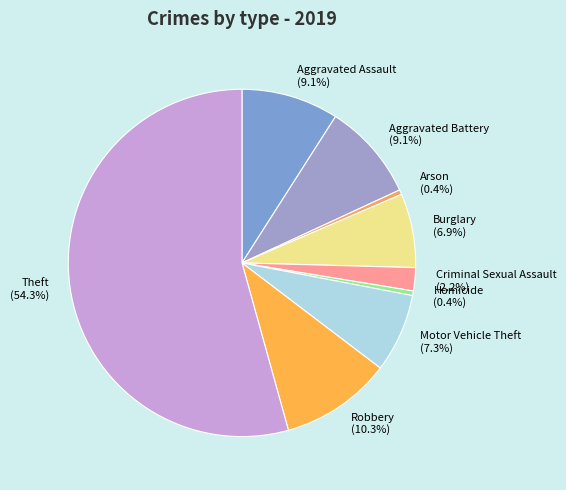

Is it true that Motor Vehicle Theft is 7% of the pie?

True